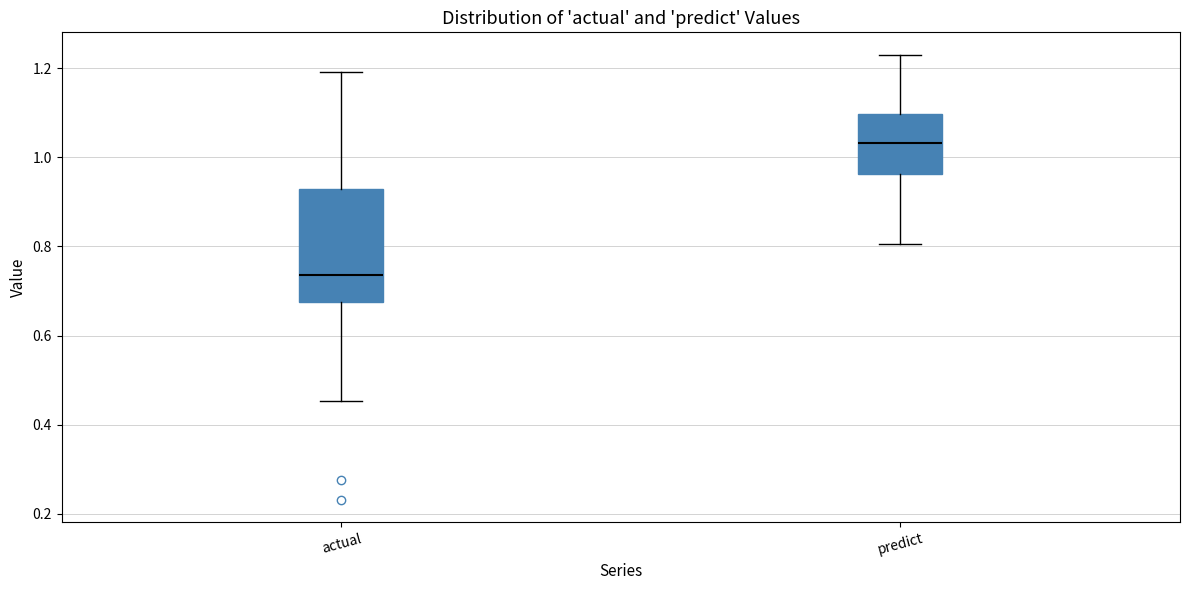

Reading left to right, read every box against the y-axis: the position of its median line, the range the box covers, and the ends of its whiskers. The values are not printed on the chart, so give them approximately, as read against the axis.

actual: median 0.74, box 0.68 to 0.92, whiskers 0.46 to 1.20
predict: median 1.04, box 0.96 to 1.10, whiskers 0.80 to 1.24